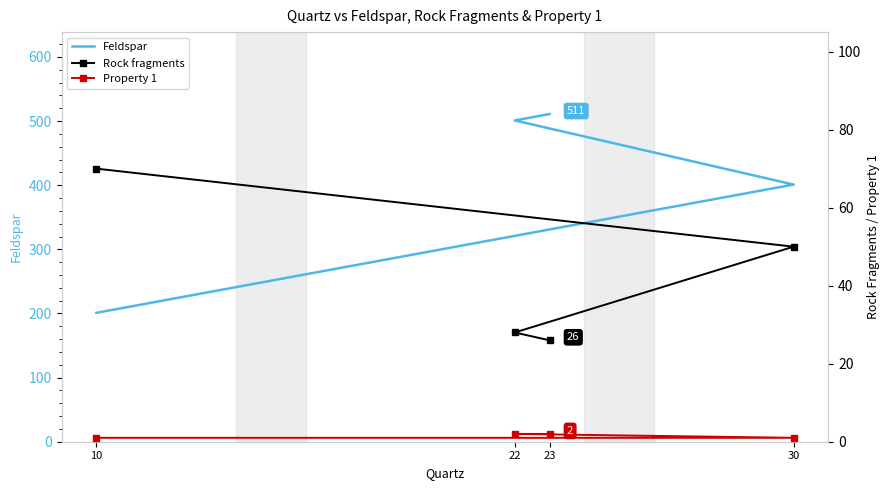

At which label does Property 1 reach its peak?

22